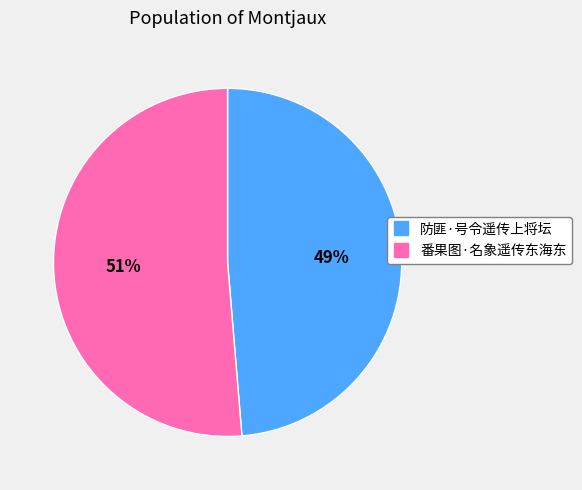

What percentage is the 番果图·名象遥传东海东 slice, to the nearest percent?

51%